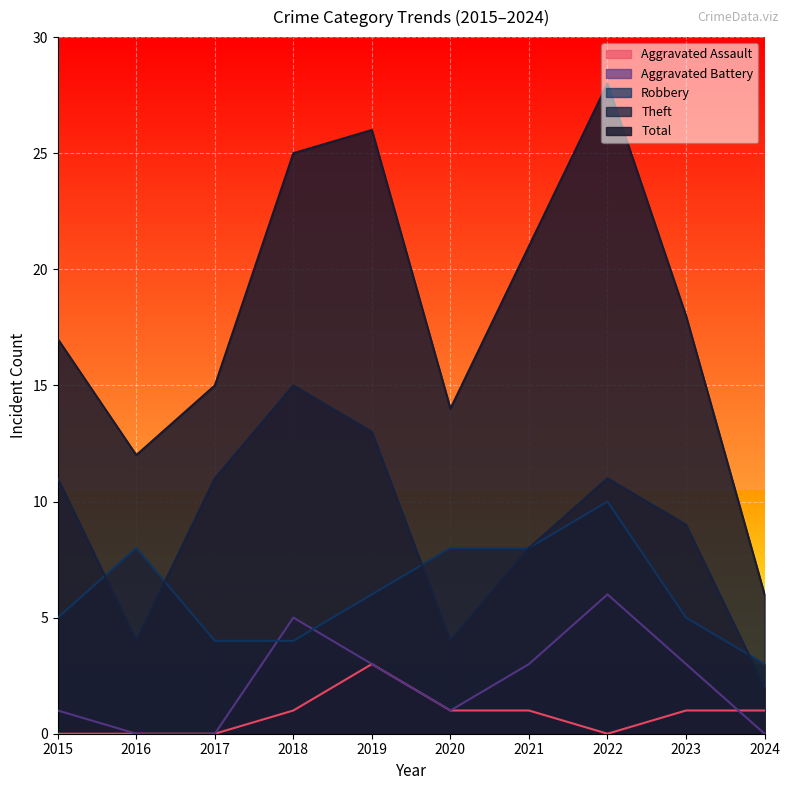

Rank the categories by Aggravated Assault value from highest to lowest.

2019, 2018, 2020, 2021, 2023, 2024, 2015, 2016, 2017, 2022